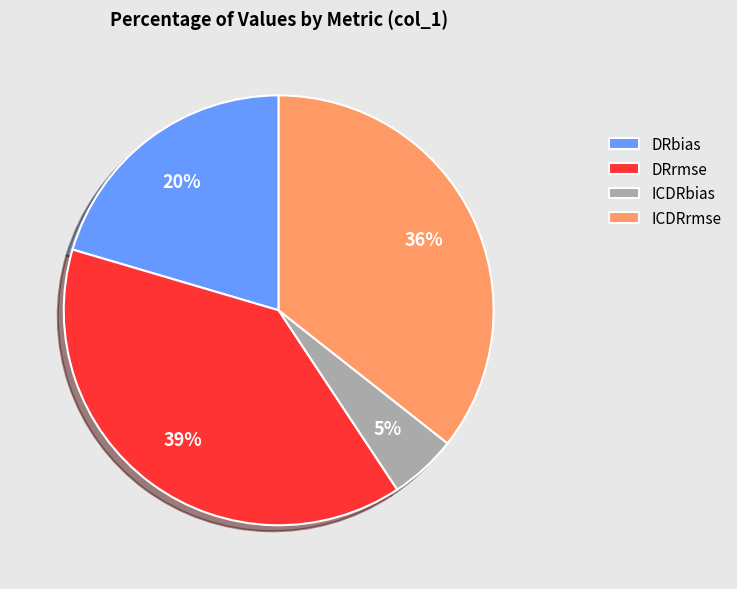

Is there a majority slice in this chart?

No